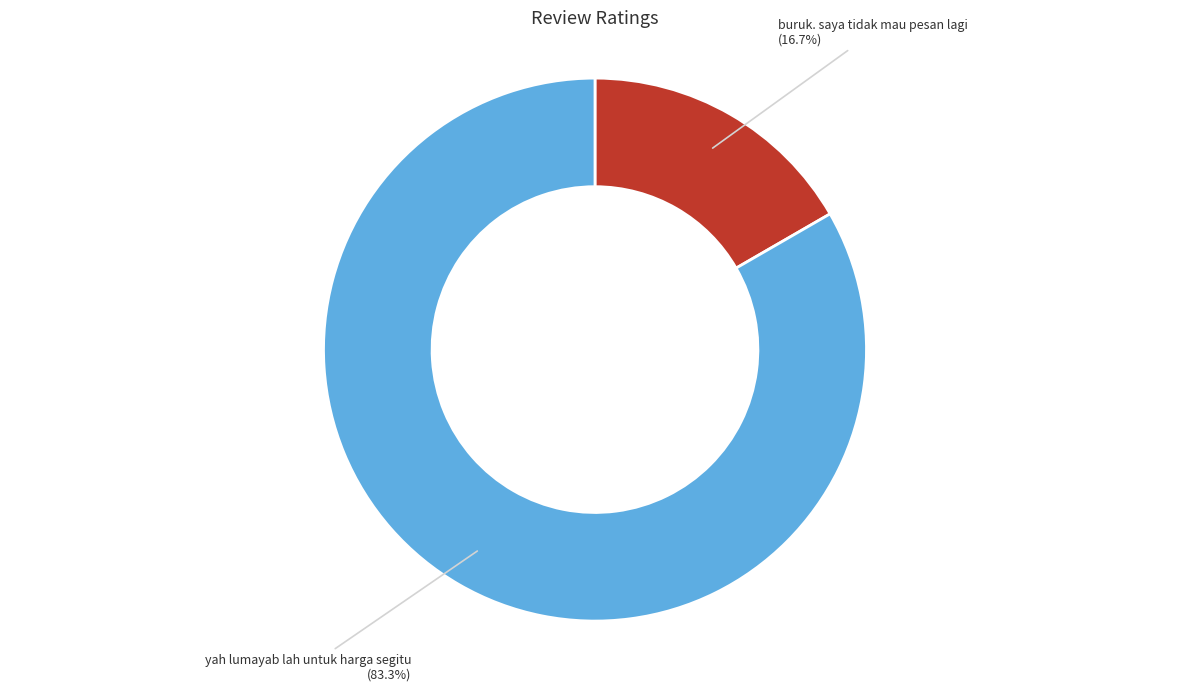

Is there any slice that represents more than half of the pie?

Yes